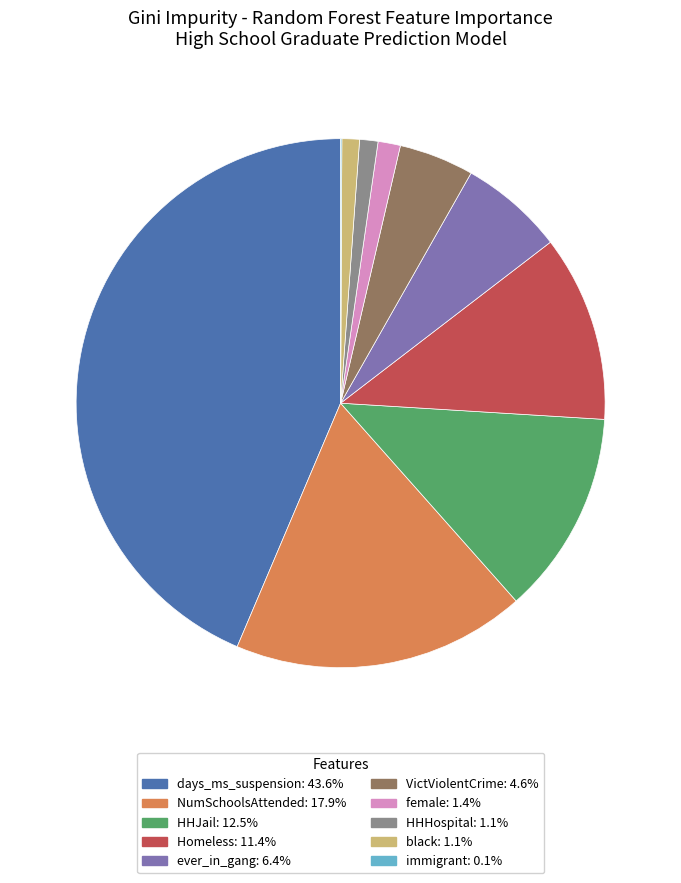

Which category has the biggest portion of the pie?

days_ms_suspension